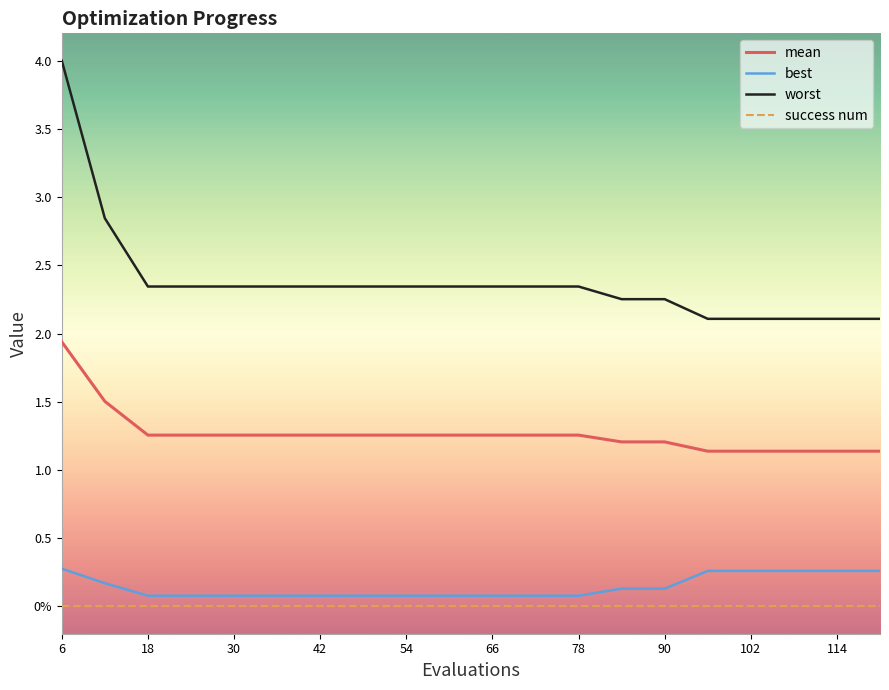

True or false: worst and success num intersect in this chart.

False